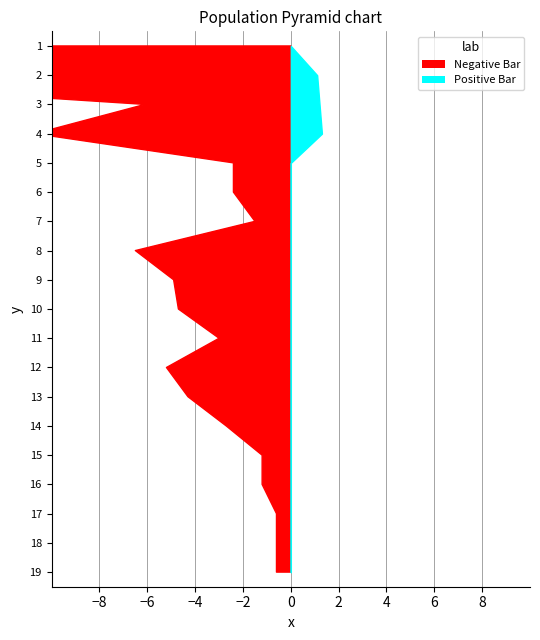

Between Level 2 and Level 7, which is larger?

Level 7